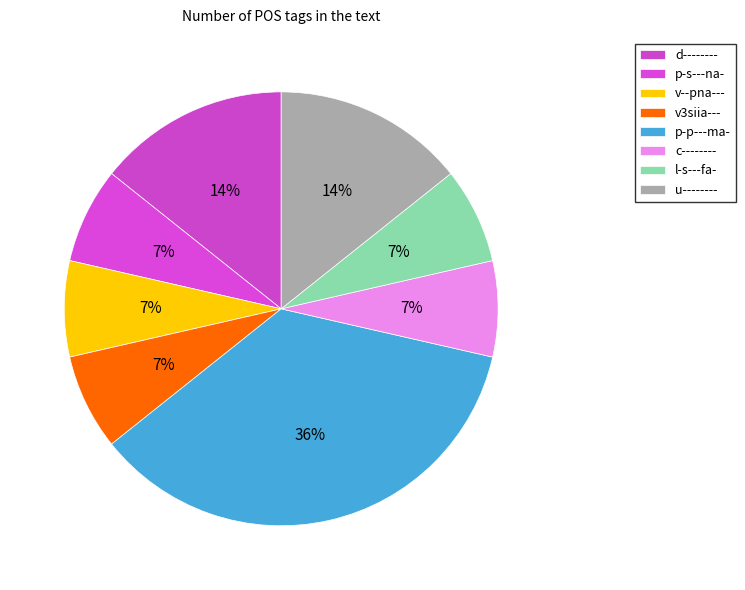

Count the number of slices in the pie.

8